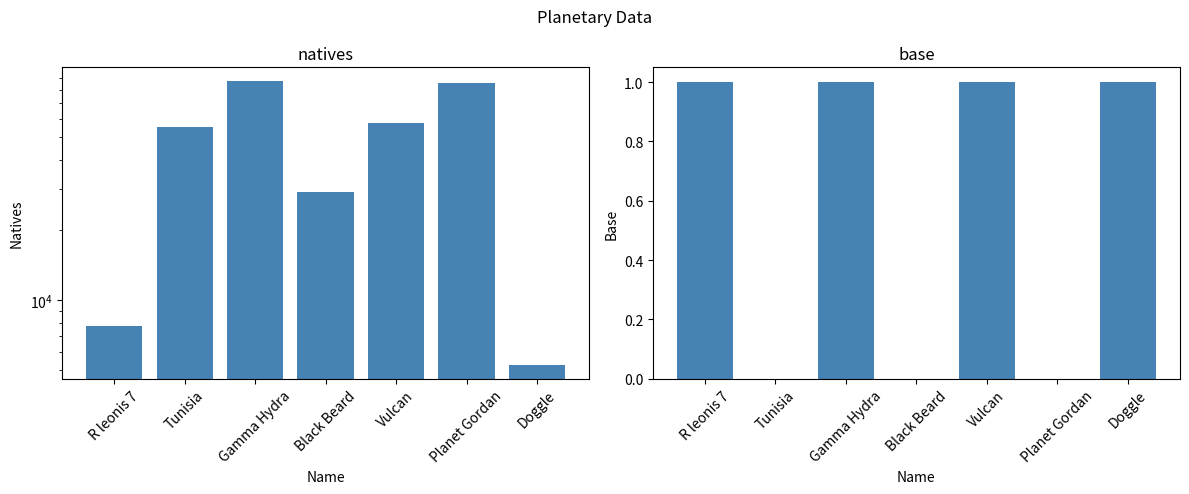

Count the number of data series in this chart.

2